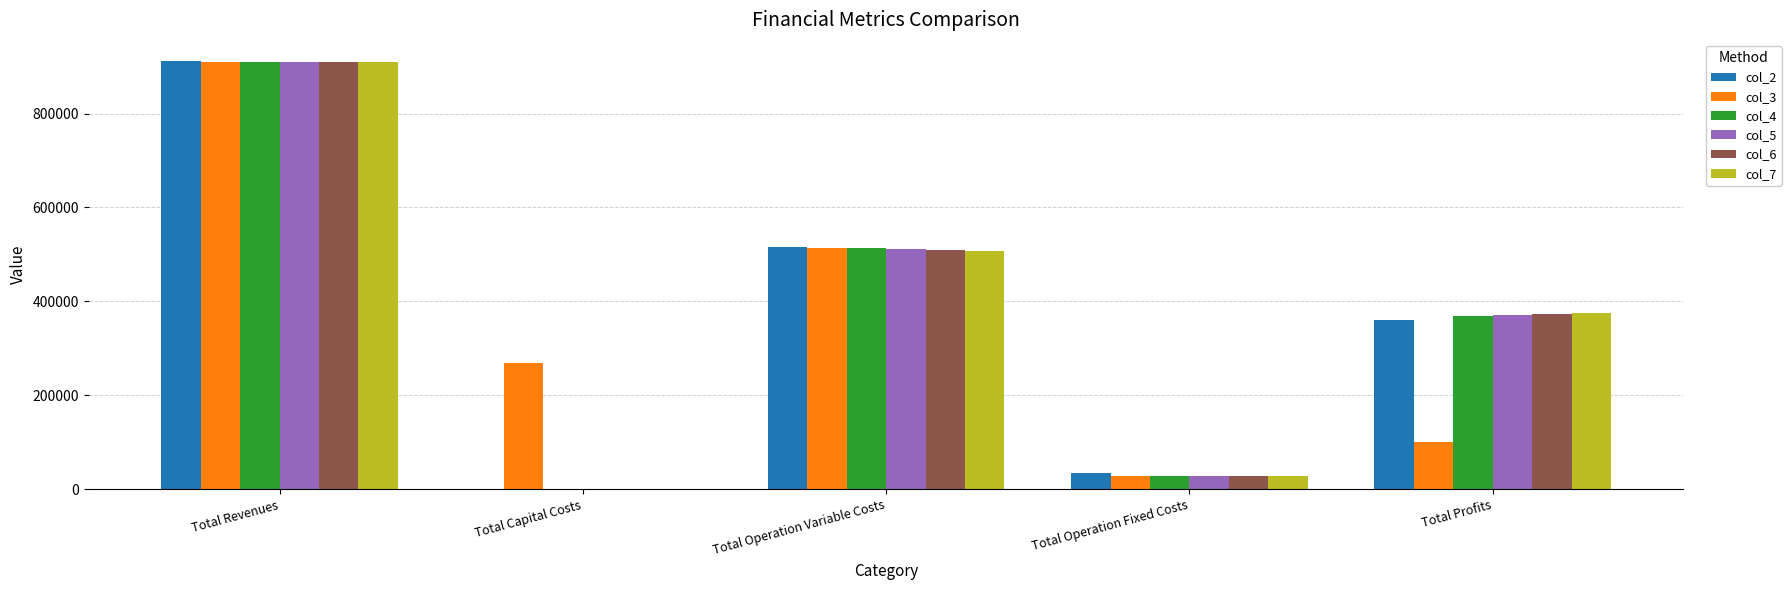

What is the total value across all series at Total Operation Variable Costs?

3071812.0